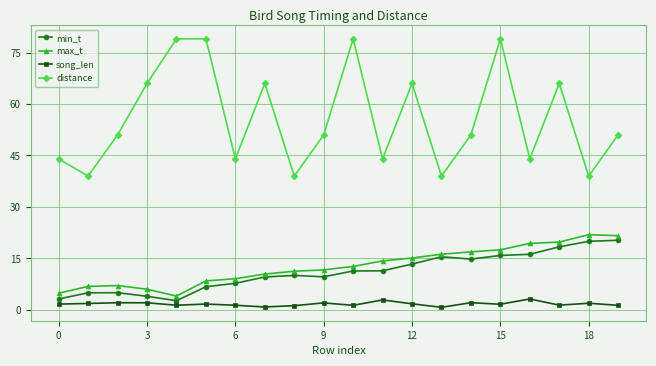

List the series in order of their peak value, highest first.

distance, max_t, min_t, song_len